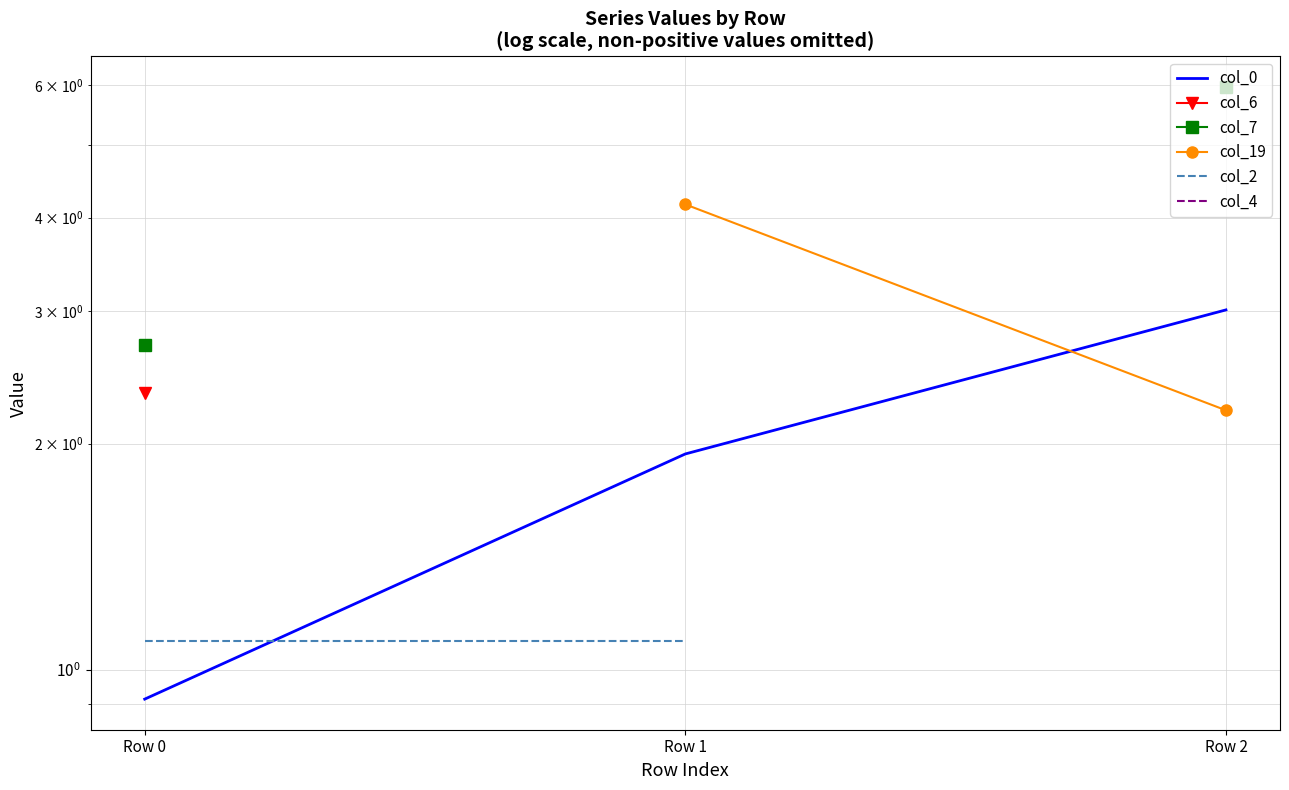

Between Row 0 and Row 1, which is larger?

Row 1